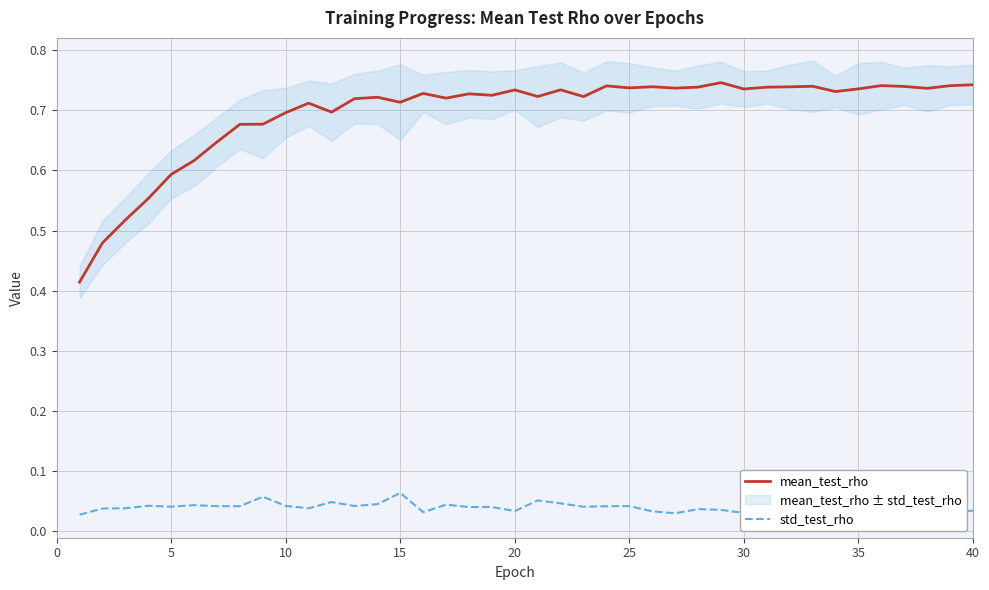

At how many categories does at least one series exceed 0?

40